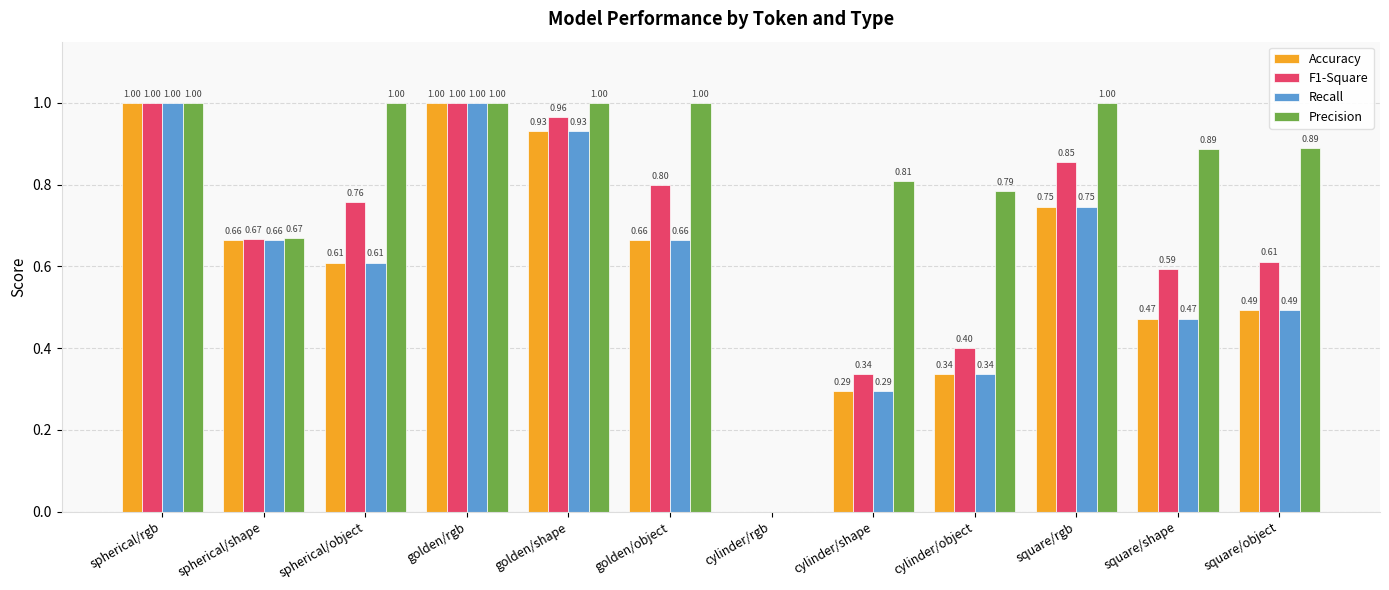

Which series has the largest total across all categories?

Precision